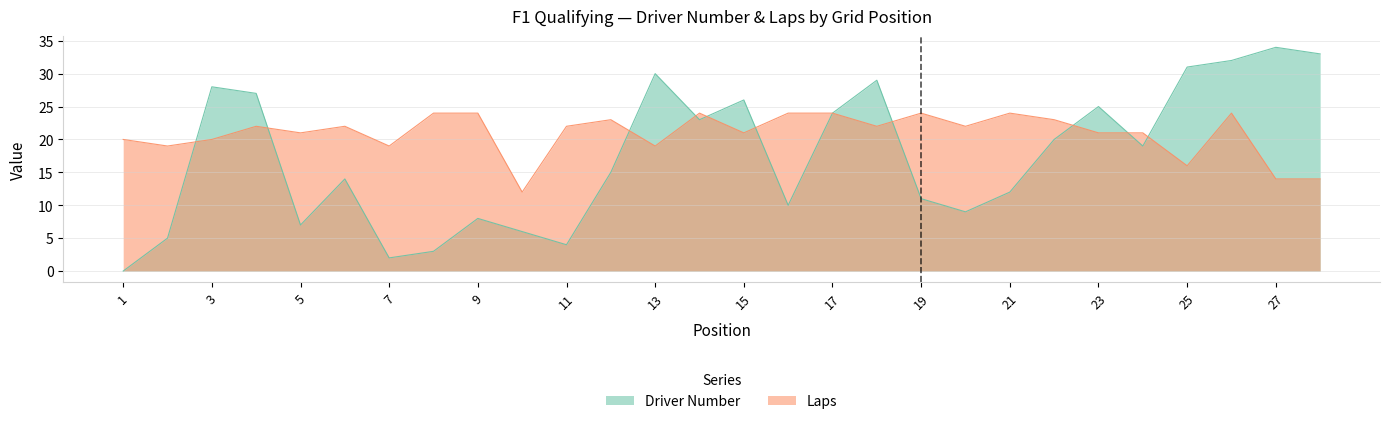

In Laps, how many points are higher than both neighbors (excluding endpoints)?

7